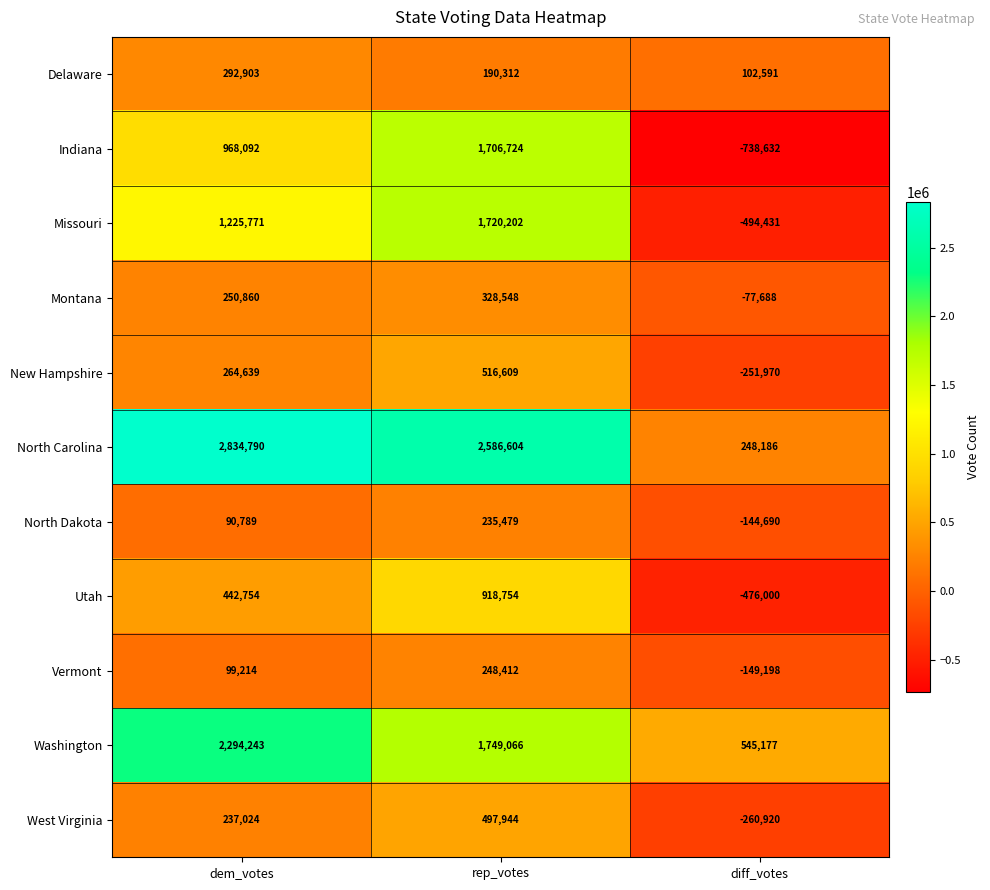

What is the sum of the Montana values at diff_votes and rep_votes?

250860